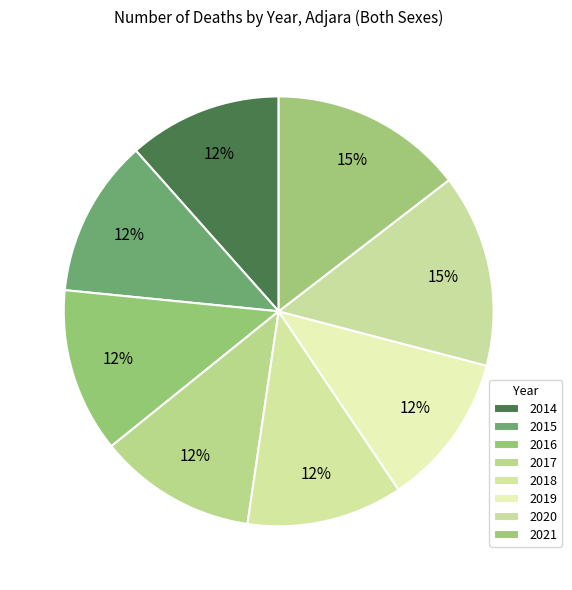

How many segments does this pie chart have?

8